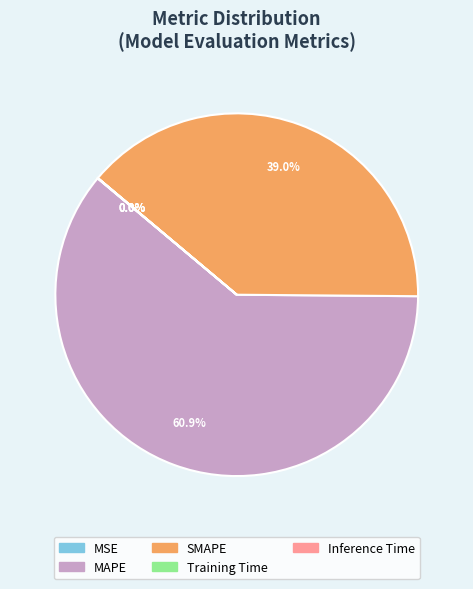

Which slice is the largest?

MAPE